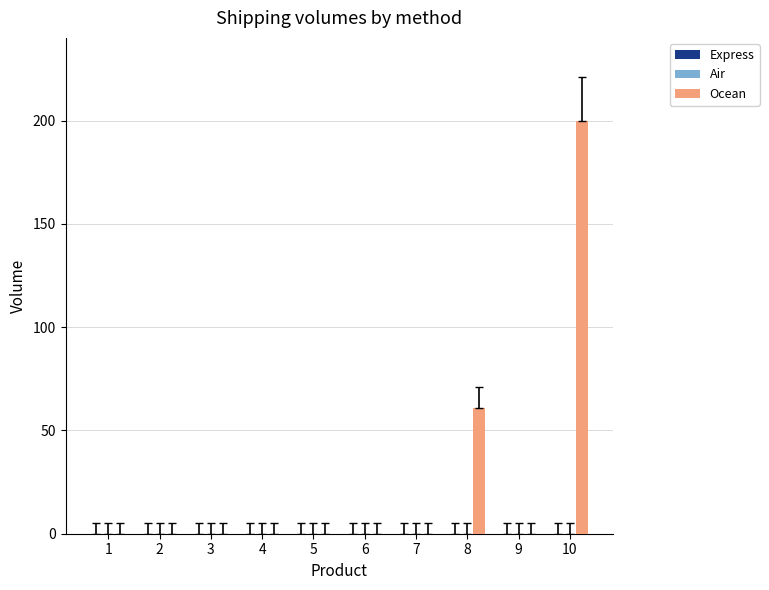

Reading left to right, extract all data points from this chart.

1=0	2=0	3=0	4=0	5=0	6=0	7=0	8=61	9=0	10=200